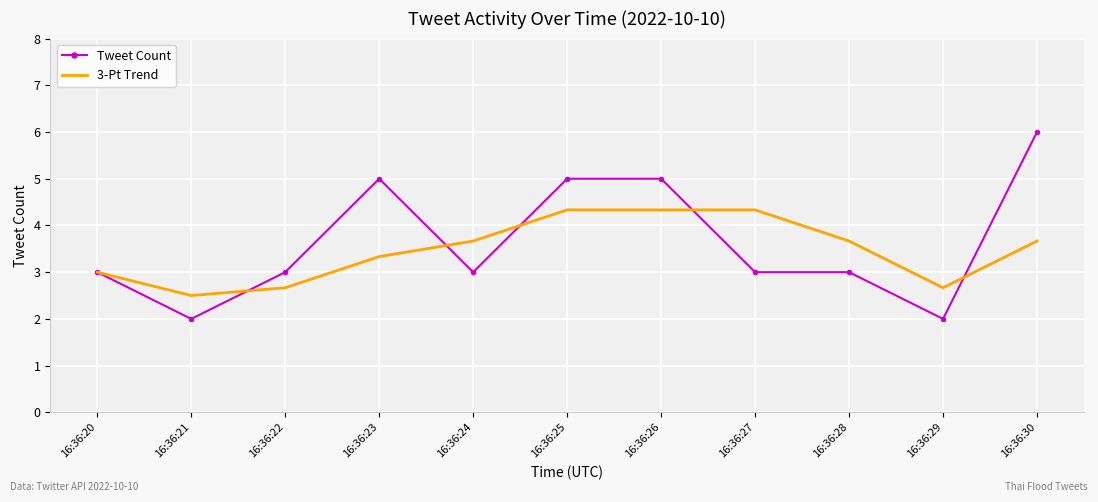

What is the highest value of the Tweet Count series?

6.0